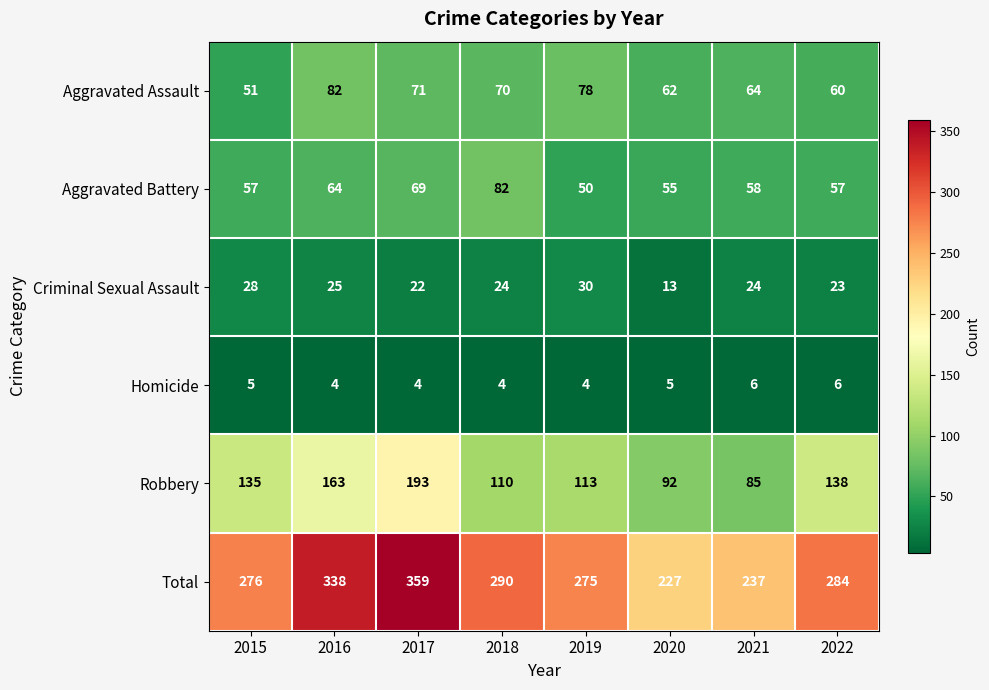

What is the difference between the maximum and minimum values in the Aggravated Battery series?

32